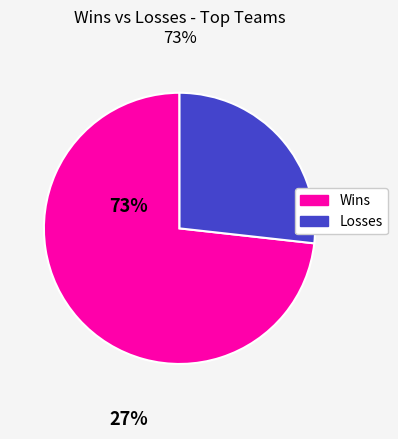

Is there a majority slice in this chart?

Yes